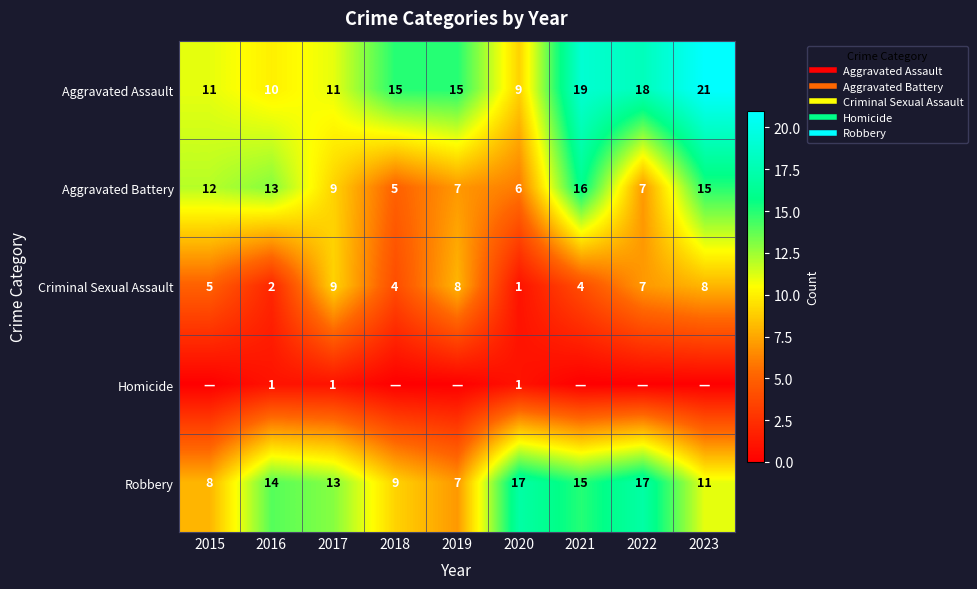

Is it true that Aggravated Assault equals 27 at 2021?

False